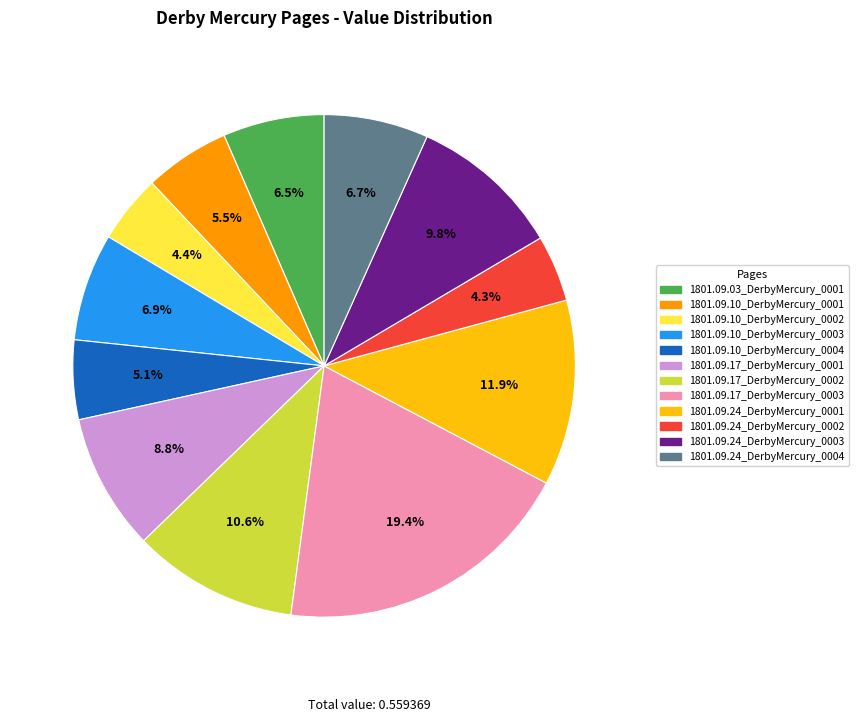

Does any single category account for the majority?

No